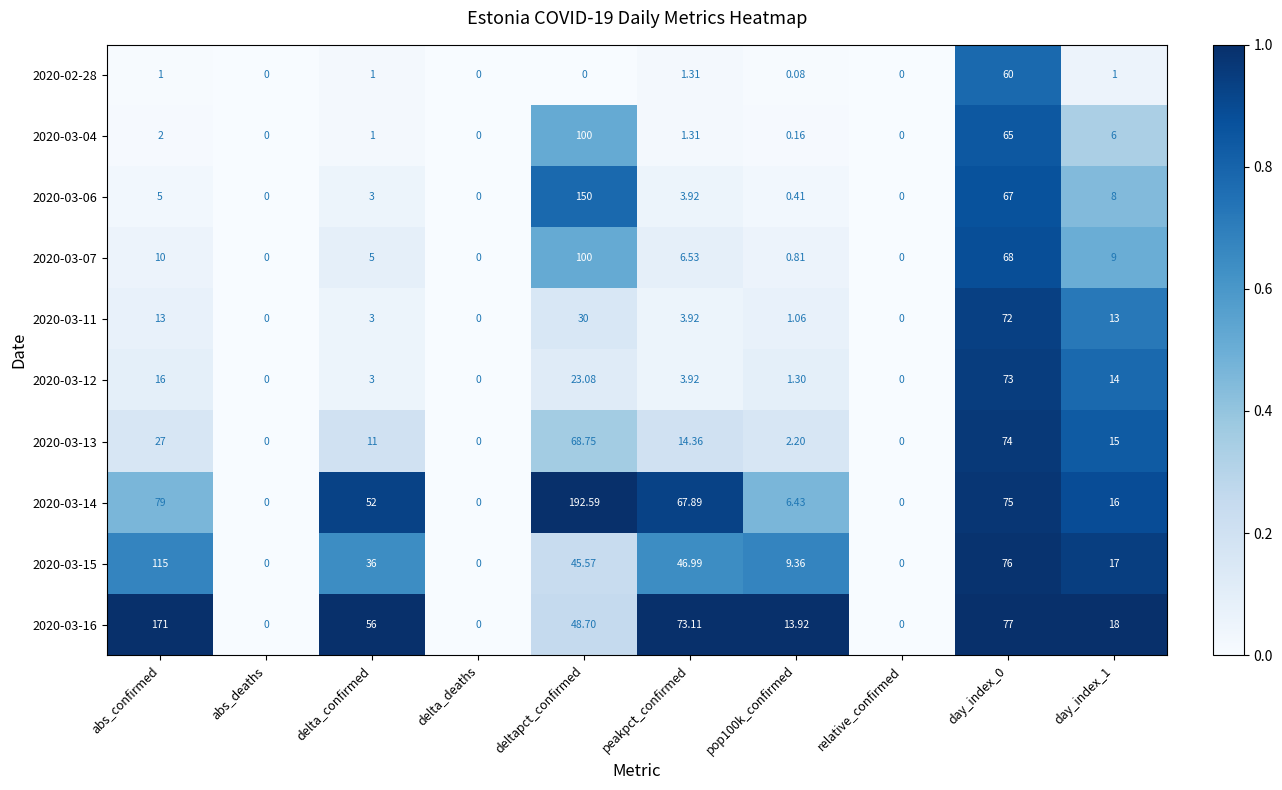

How many distinct data groups are displayed?

10